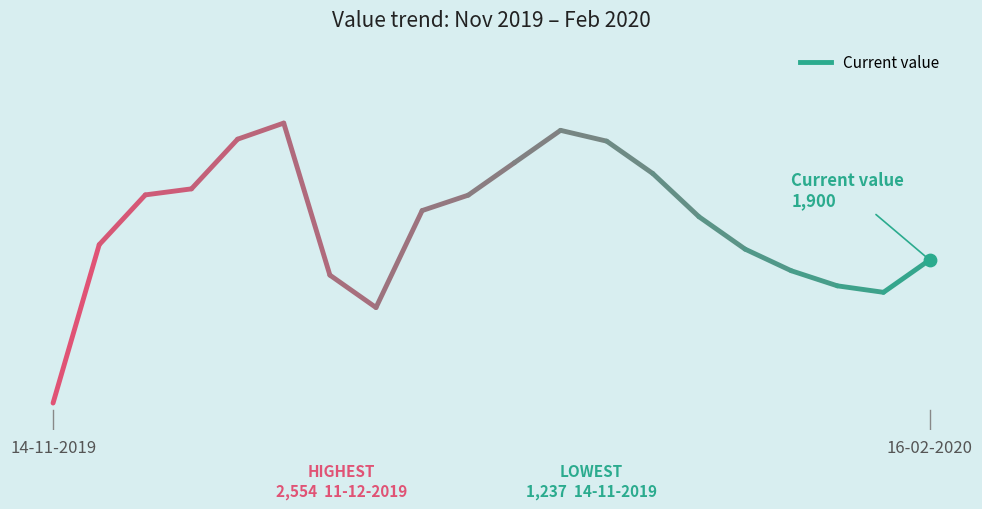

Between 17-12-2019 and 02-01-2020, which is larger?

02-01-2020